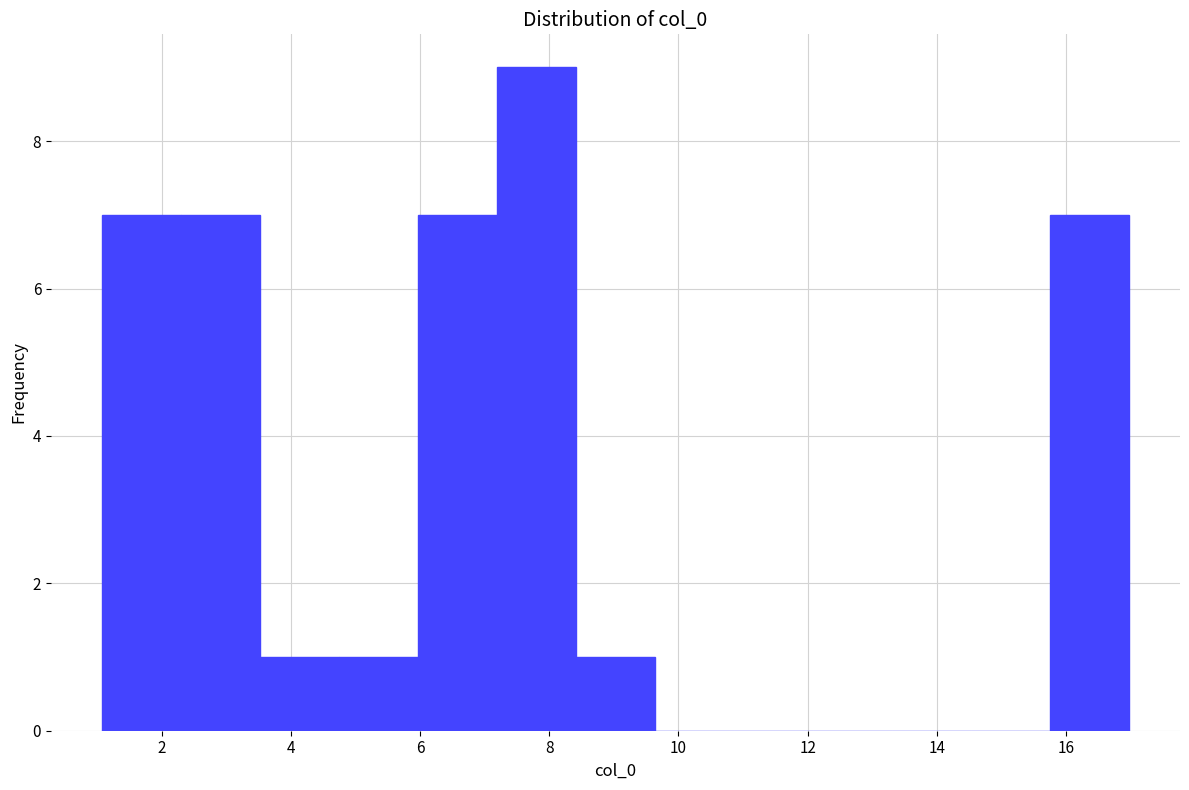

How tall is the bar that spans 8.4 to 9.6 on the x-axis? Neither the bar edges nor the heights are printed on the chart, so give them approximately, as read against the axes.

1